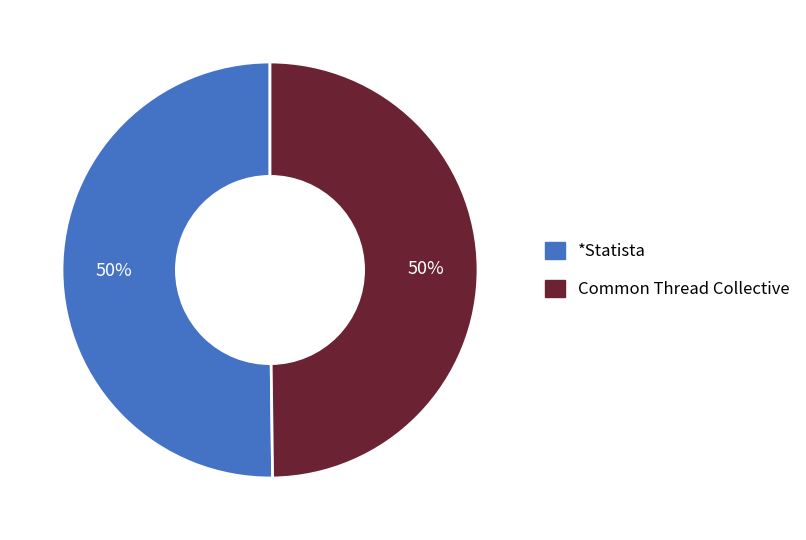

What is the ratio of the value at Common Thread Collective to the value at *Statista?

1.0